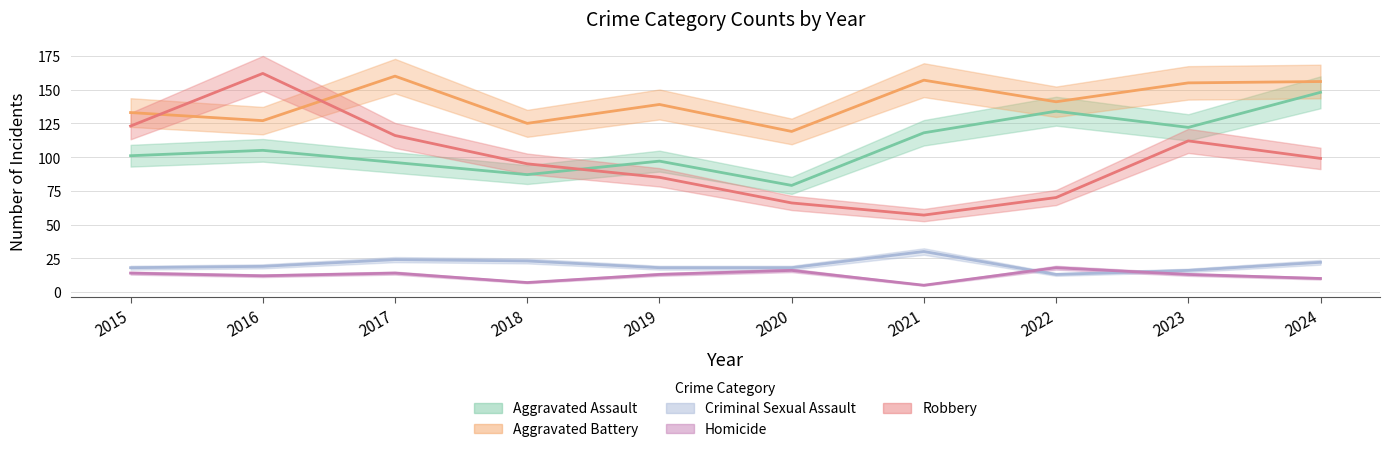

At which category is the sum across all series the highest?

2024